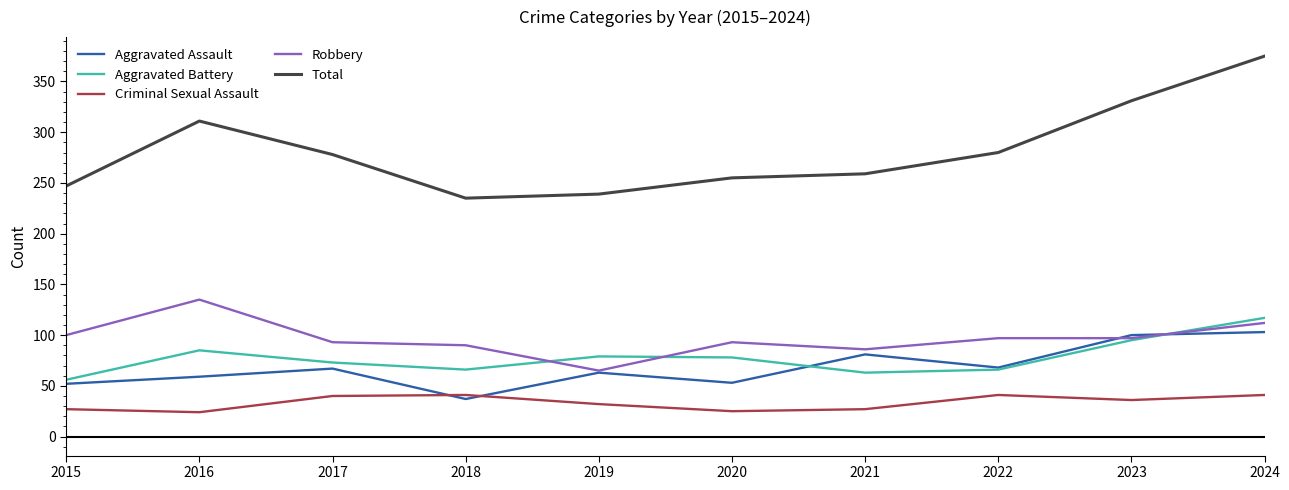

Which series has the widest spread of values?

Total